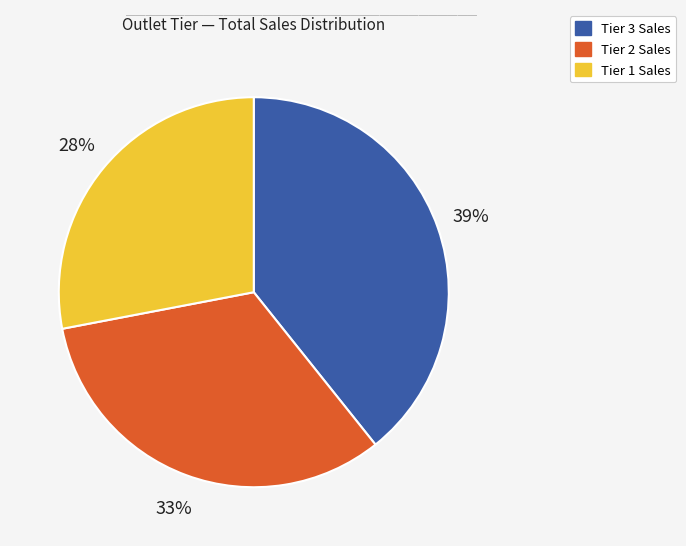

Which has a higher value, Tier 2 or Tier 3?

Tier 3